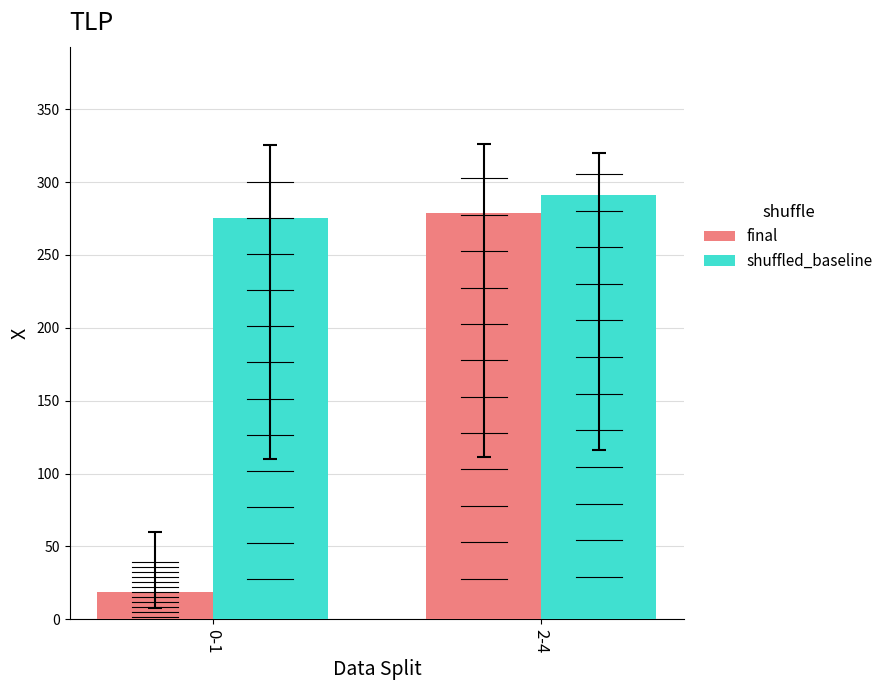

What is the label of the 1st bar from the right?

2-4